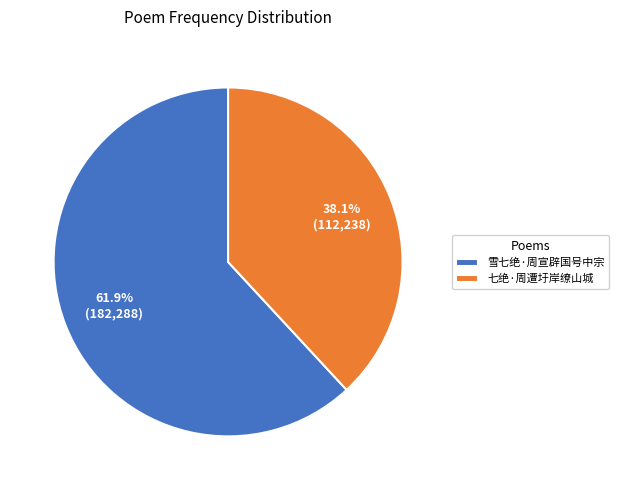

To the nearest percent, what is the average slice percentage?

50%